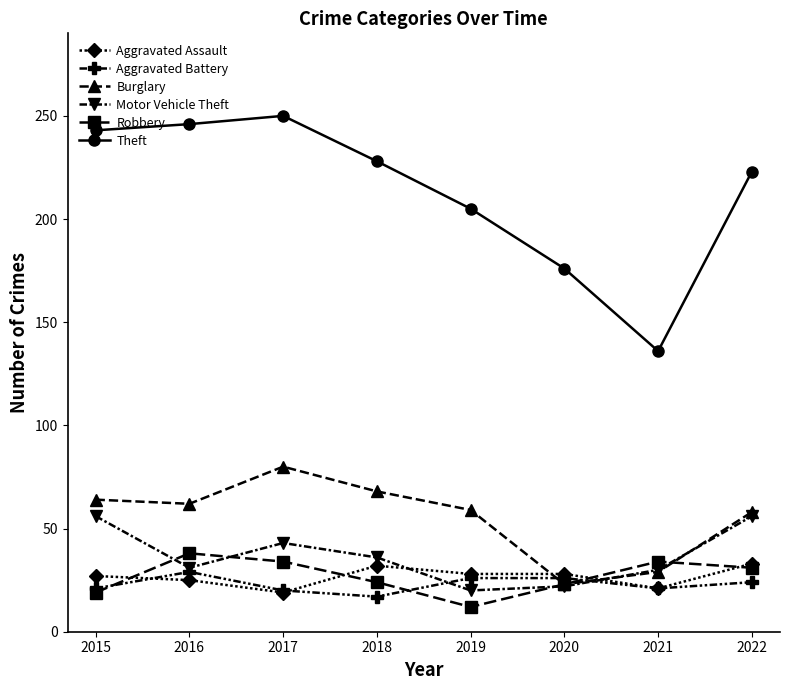

Which series has the largest range (max minus min)?

Theft